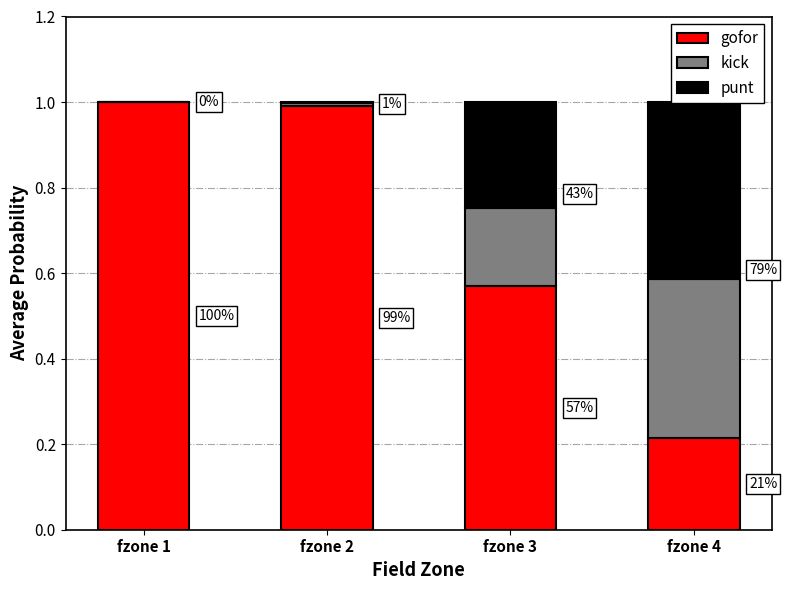

True or false: kick has a value of 0.2 at fzone 3.

True